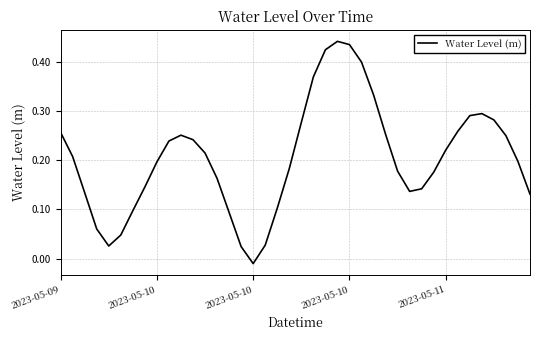

How many values are below zero?

1